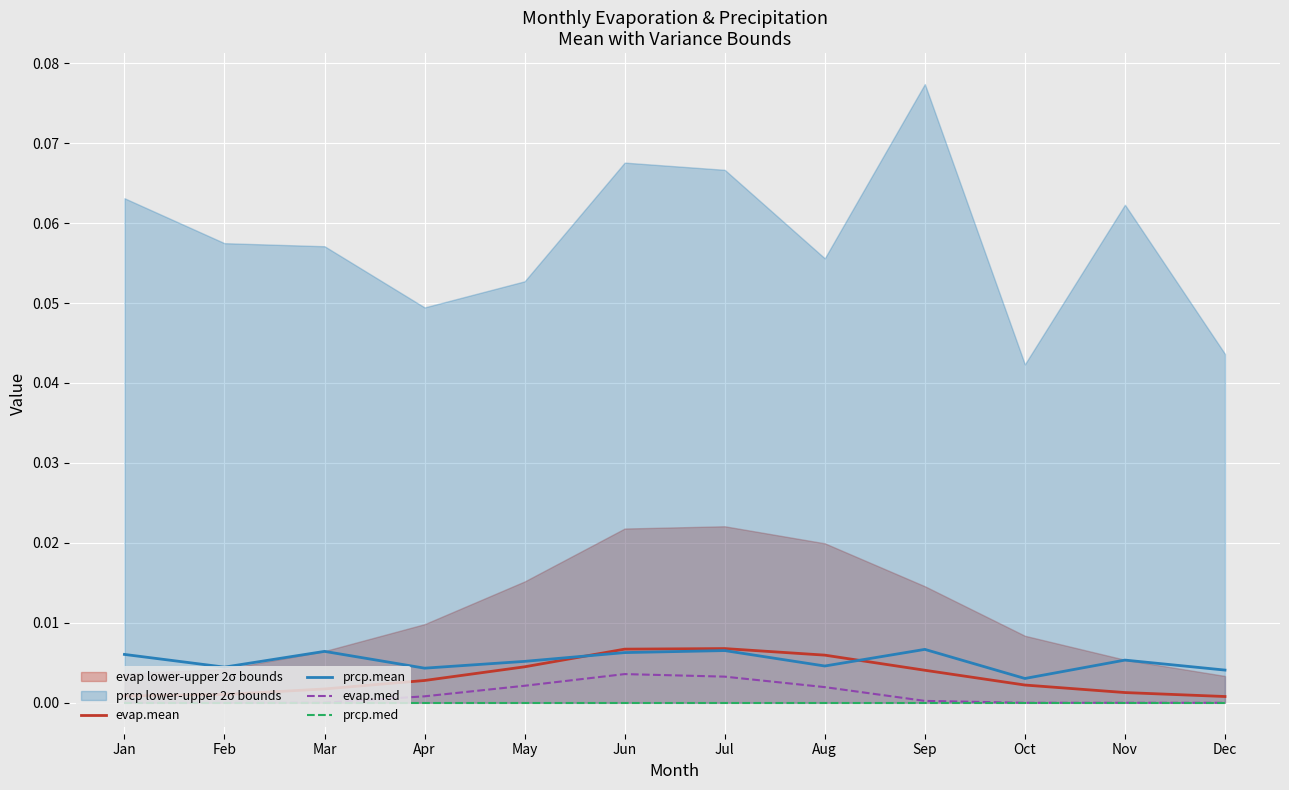

Which series changed the most between May and Aug?

evap.mean